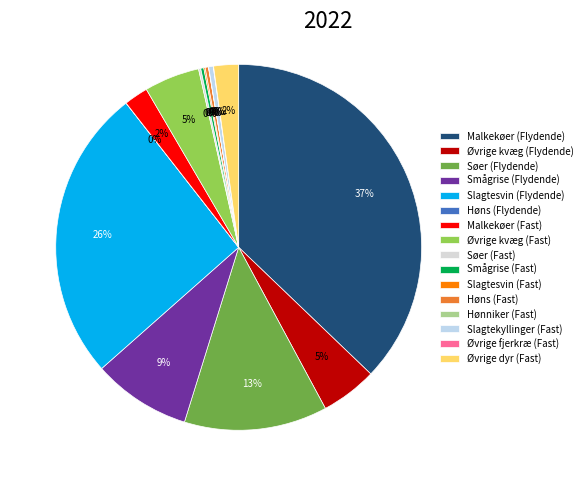

To the nearest percent, what is the average slice percentage?

6%